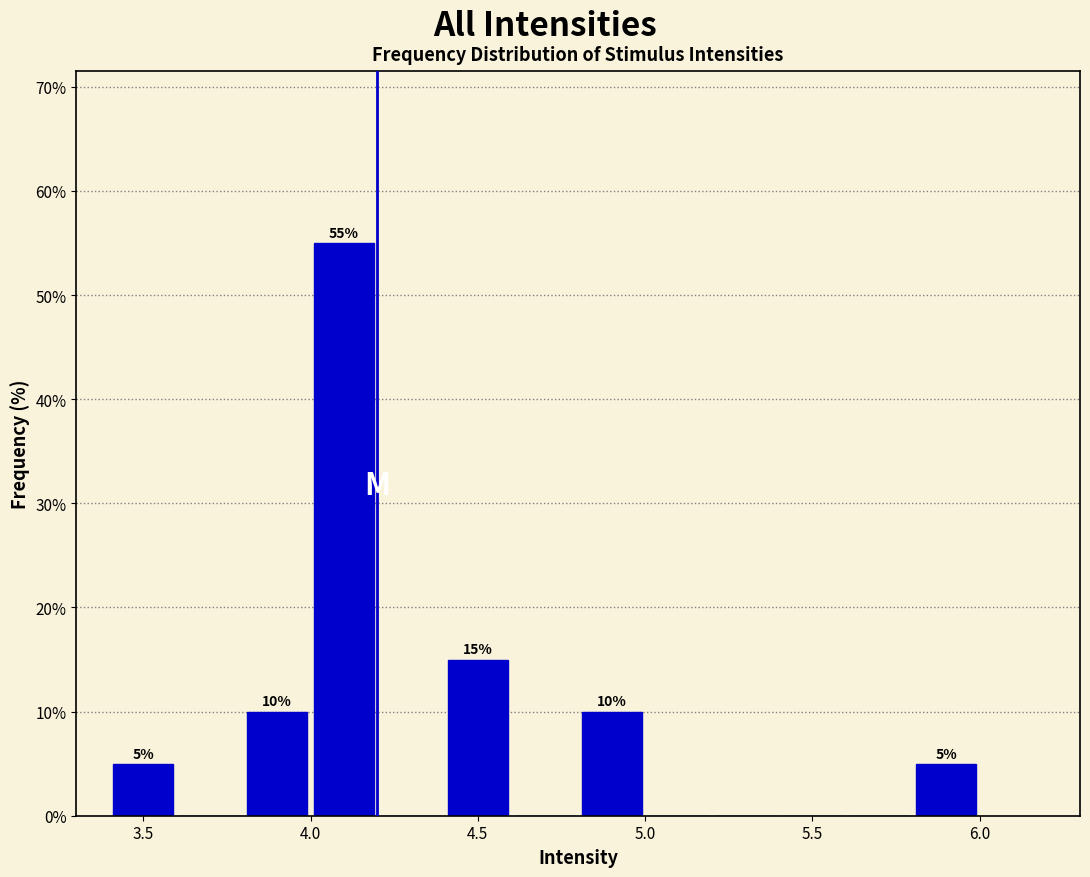

Over which range of the x-axis is the bar tallest?

4.0 to 4.2